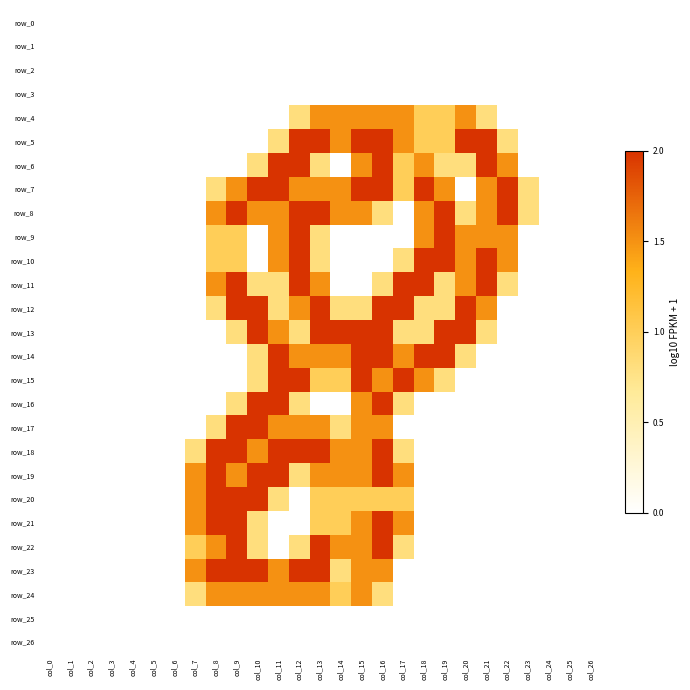

What is the difference between the maximum and second lowest values in the row_23 series?

2.0